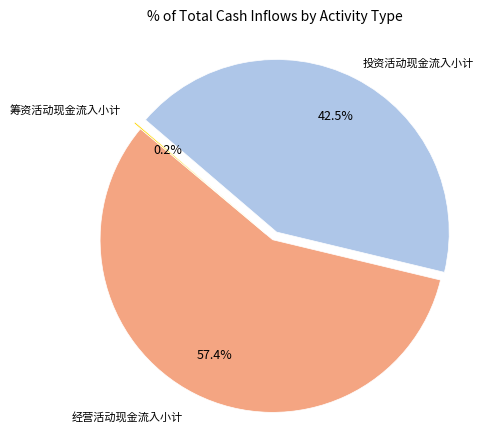

Does any single category account for the majority?

Yes